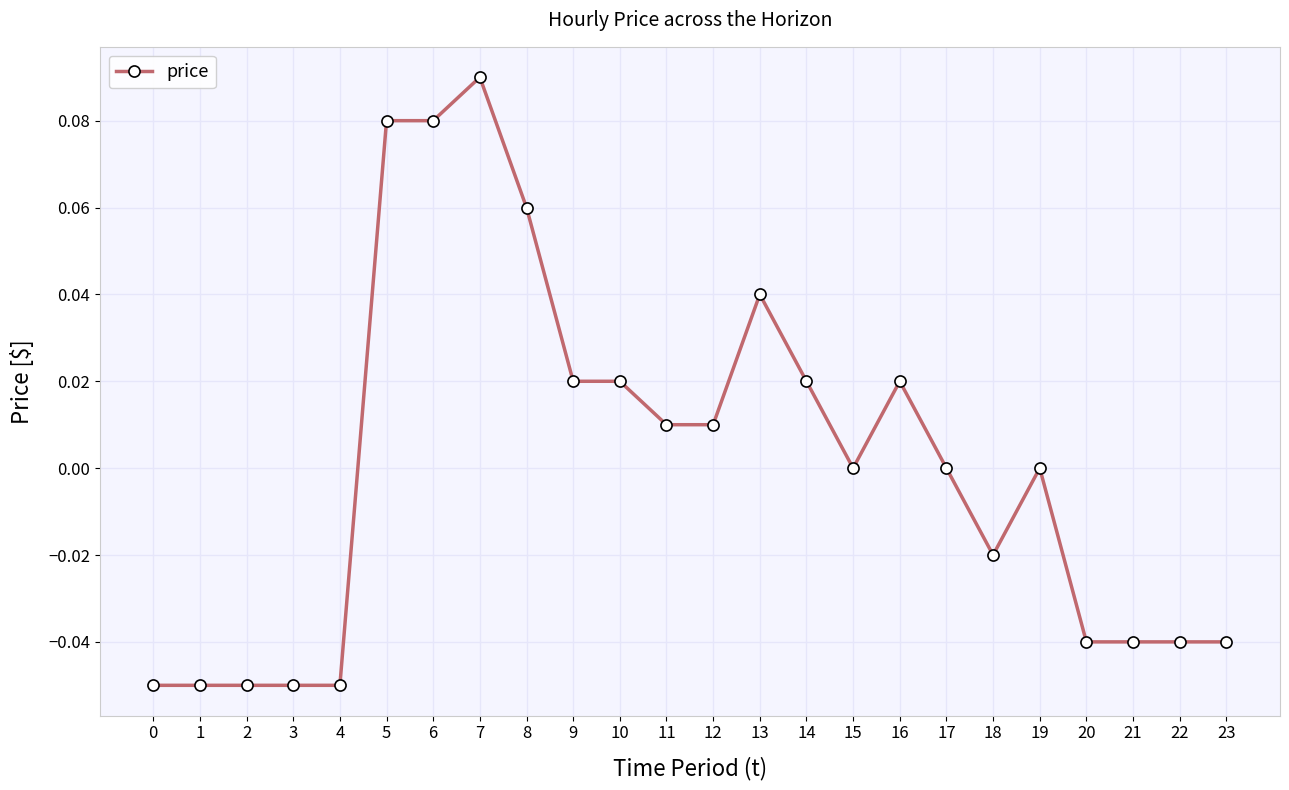

What is the change in value from 1 to 14?

+0.1